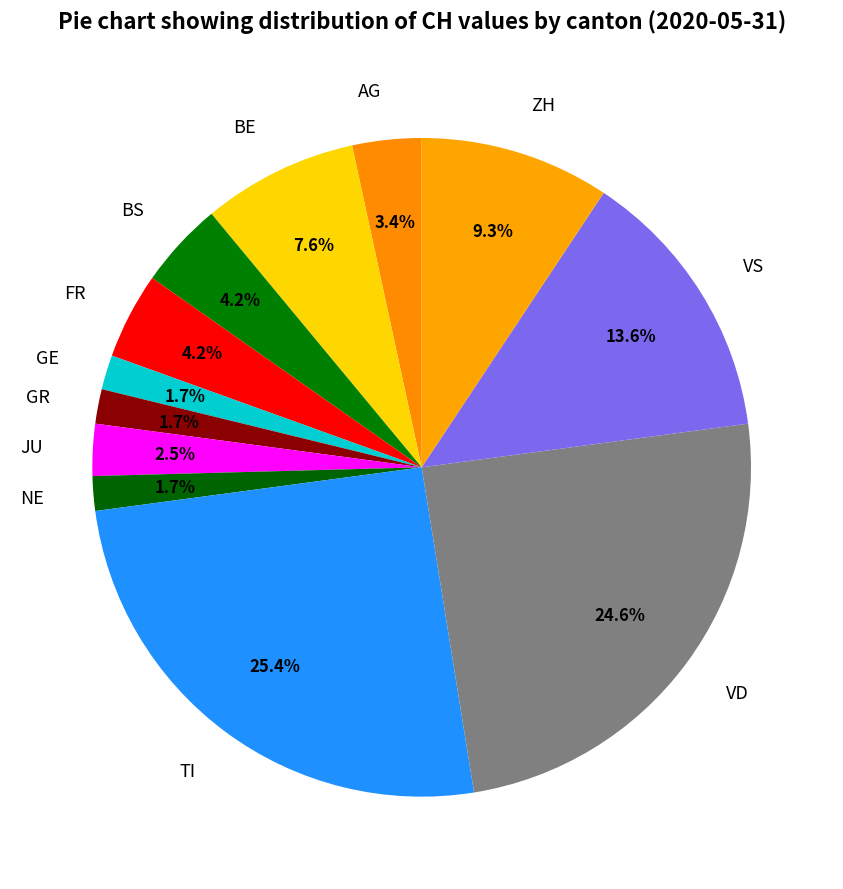

Which category has the biggest portion of the pie?

TI